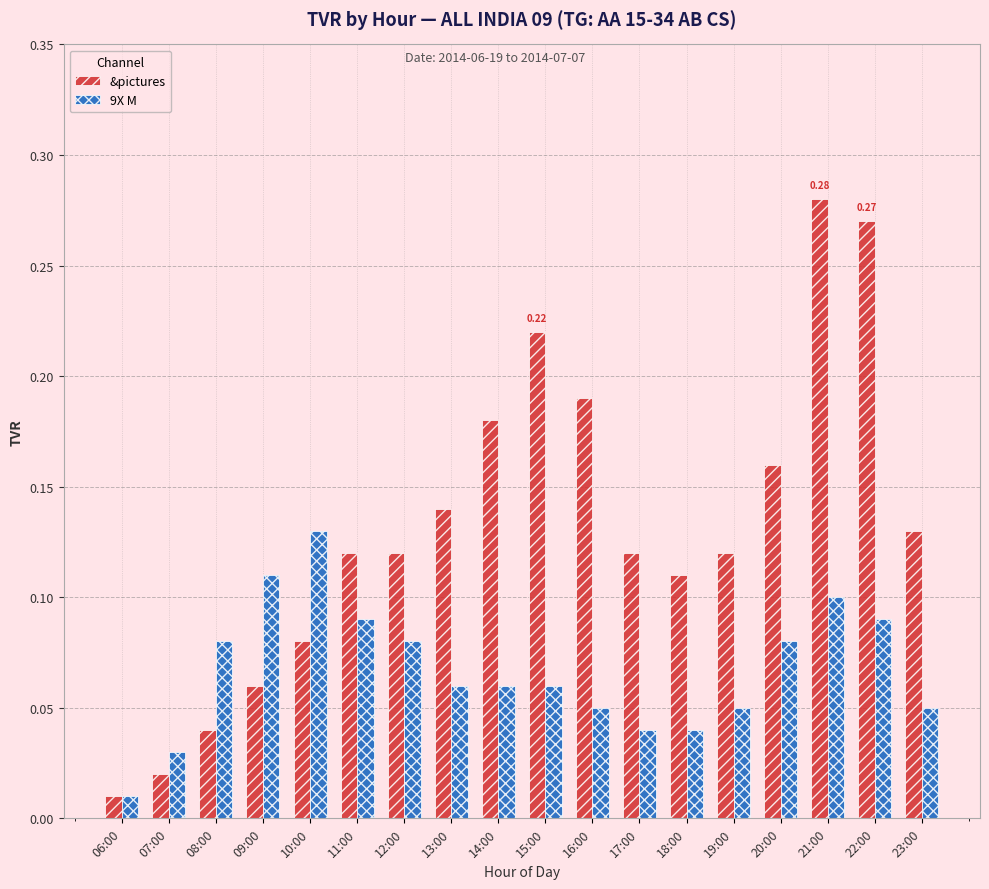

Where is 9X M nearest to the value 0?

06:00